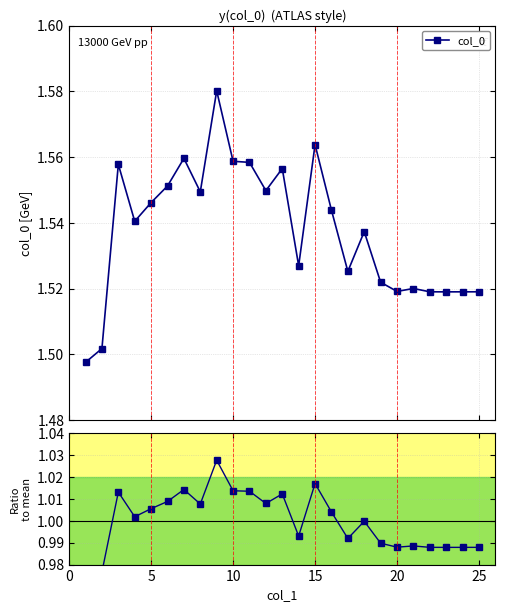

Which series has the widest spread of values?

col_0